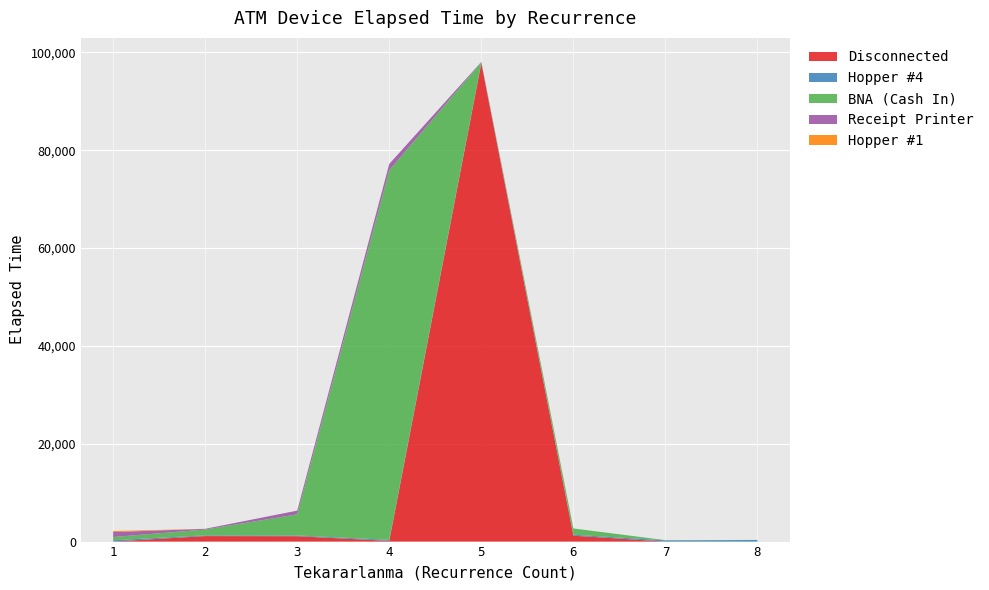

Reading right to left, list all the values displayed in this chart.

Disconnected: 0	0	1205	97785	140	1095	1125	0
Hopper #4: 325	245	200	145	205	155	150	270
BNA (Cash In): 15	45	1280	55	75555	4315	1185	660
Receipt Printer: 0	0	0	80	1305	765	150	1015
Hopper #1: 0	0	0	0	0	0	0	215